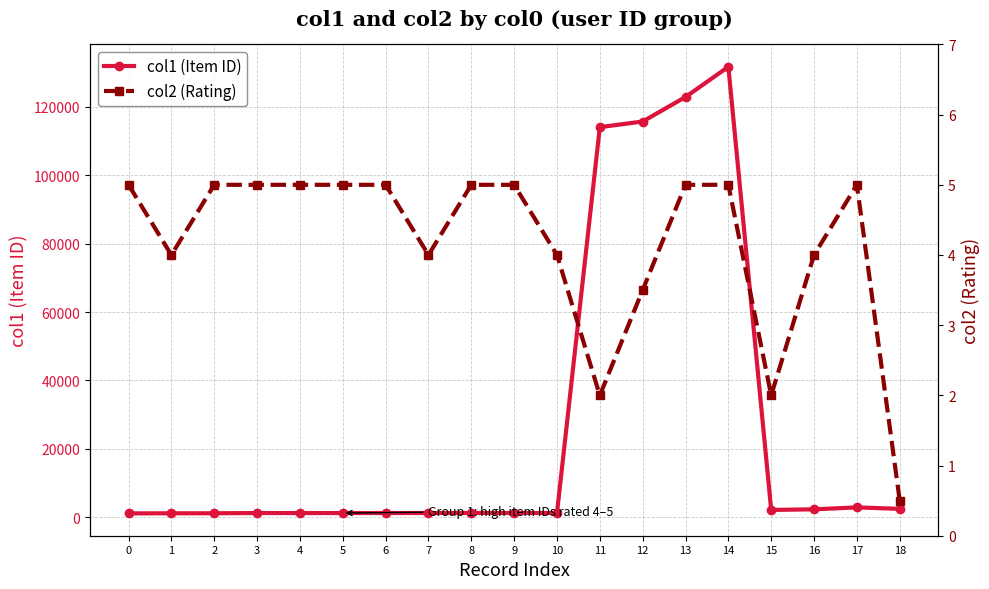

Between 1 and 12, which is larger?

12